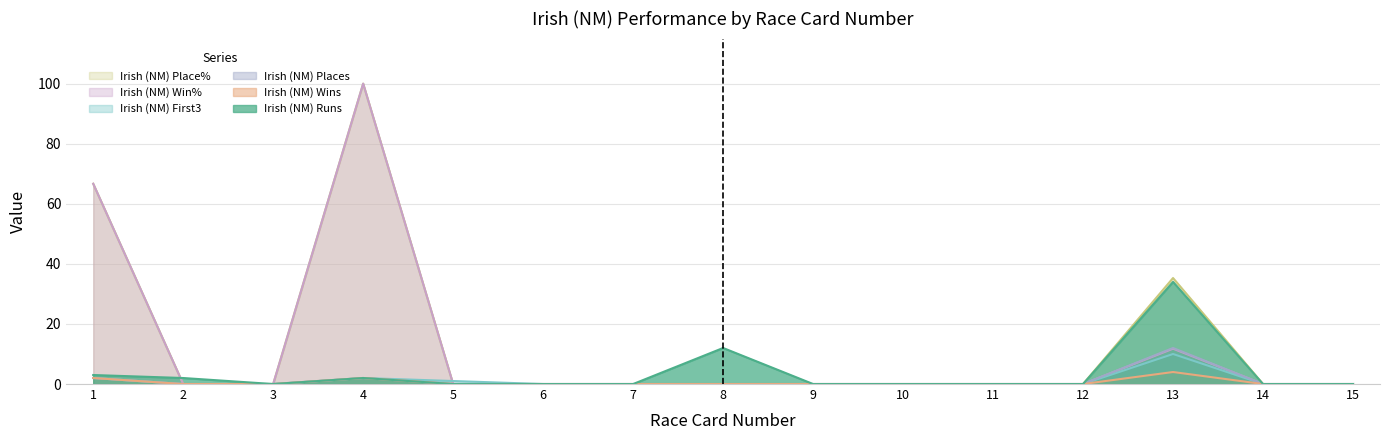

How many positive values does the Irish (NM) Place% series have?

3